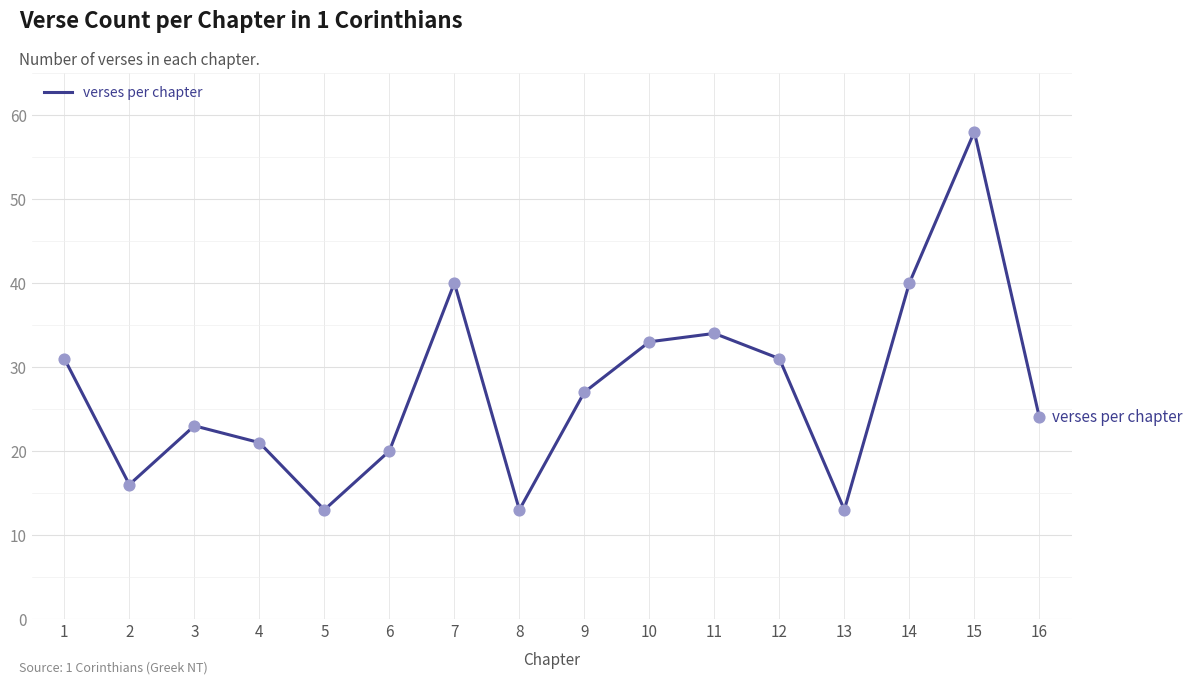

What is the change in value from 6 to 11?

+14